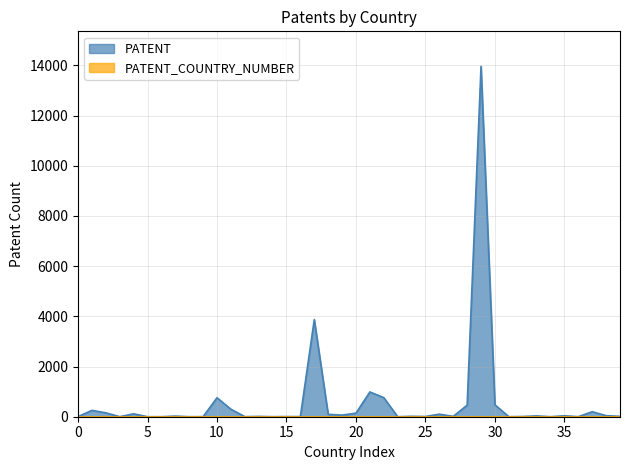

What is the average value?

574